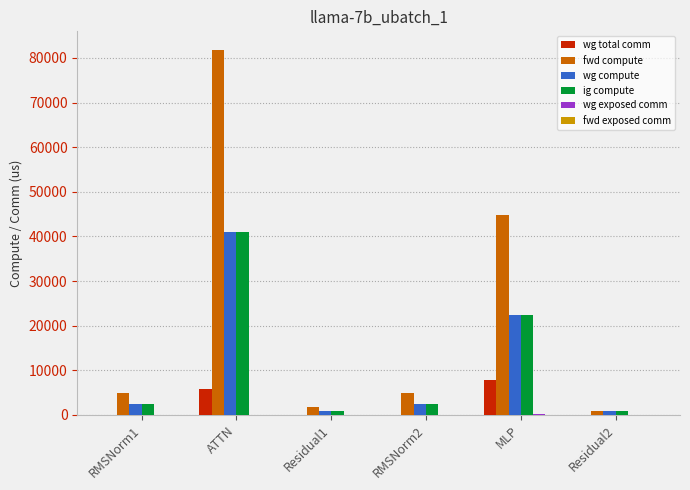

Which series has the widest spread of values?

fwd compute